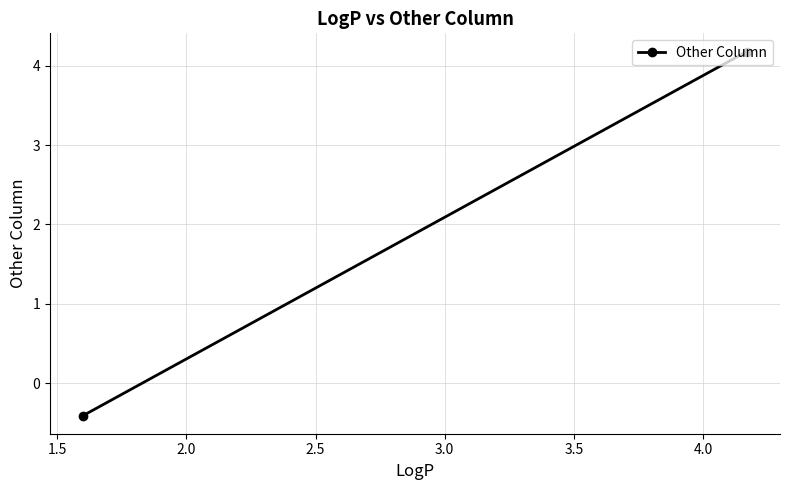

What is the value of the 1st point from the left?

-0.4